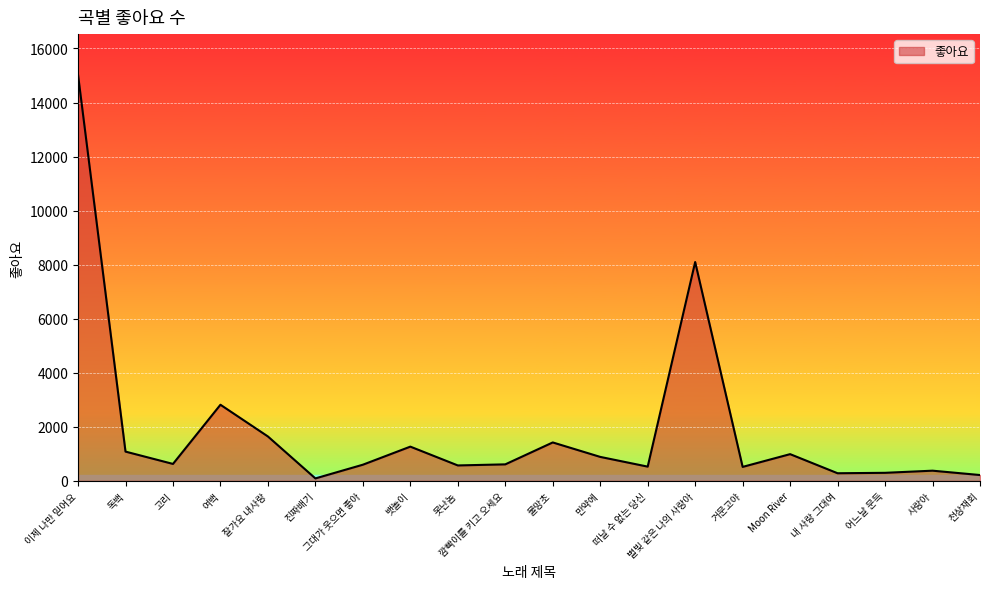

What value does the data have at 거문고야, to the nearest 100?

500